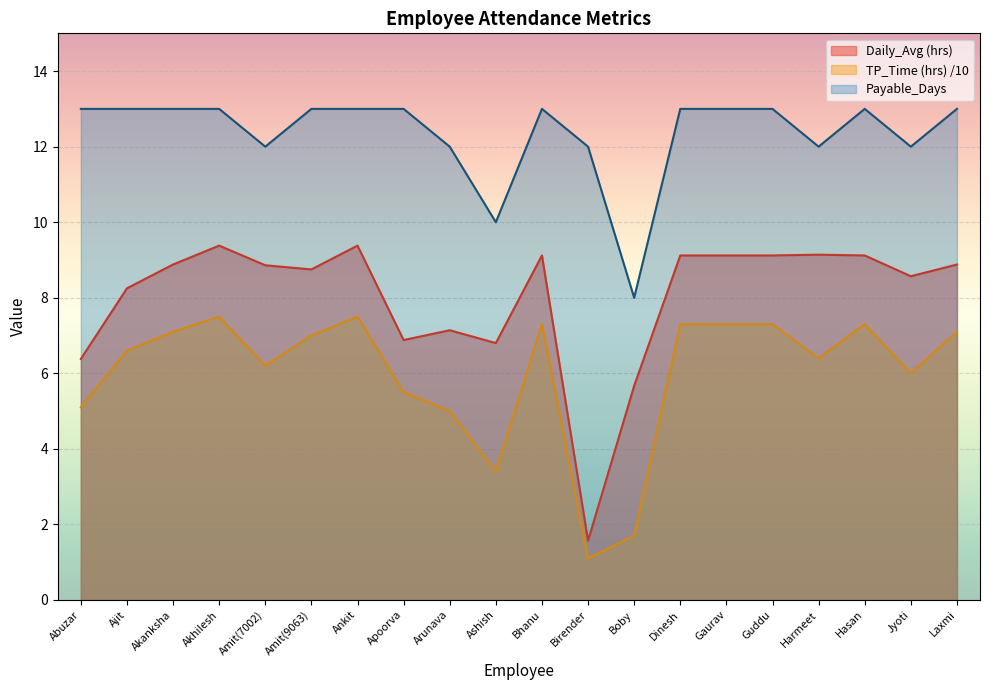

Where is the first local maximum for Daily_Avg (hrs)?

Akhilesh